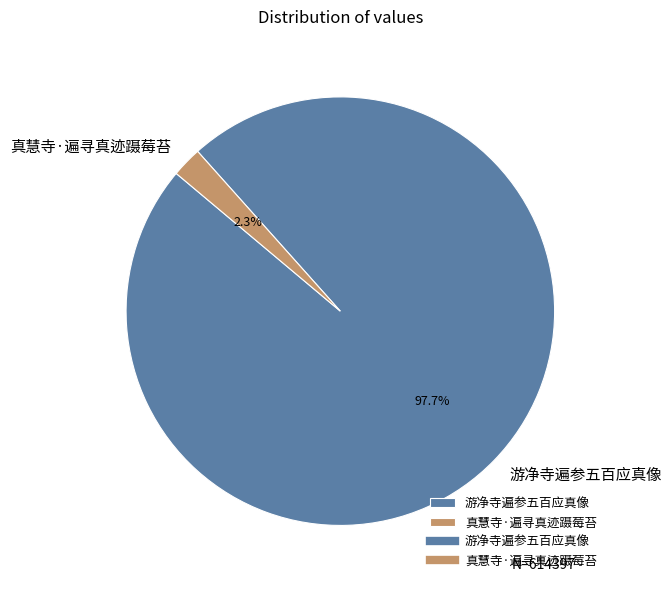

Is the sum of 游净寺遍参五百应真像 and 真慧寺·遍寻真迹蹑莓苔 greater than half?

Yes